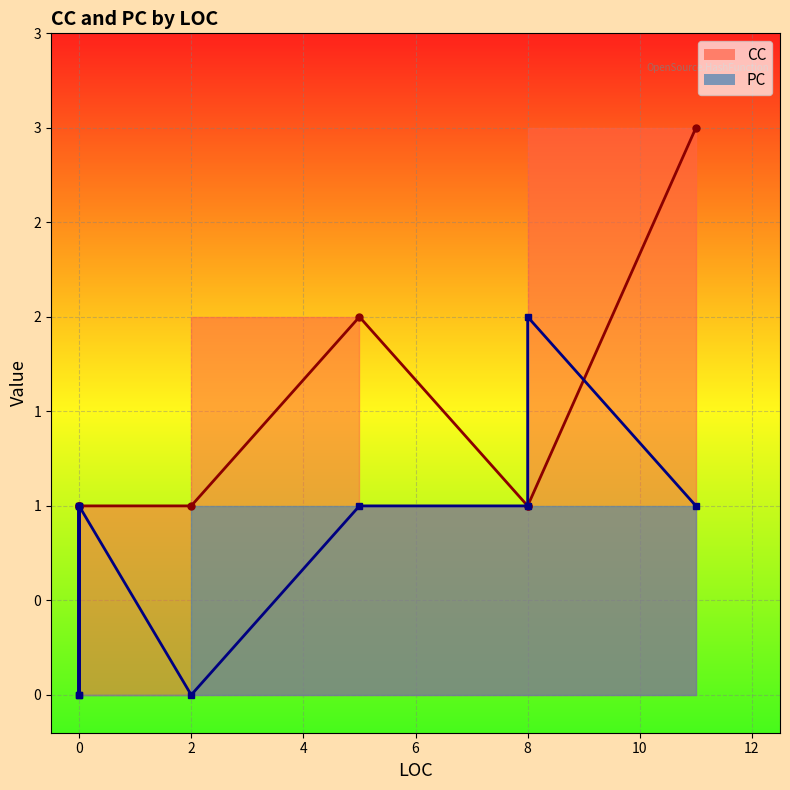

True or false: PC and CC intersect in this chart.

False